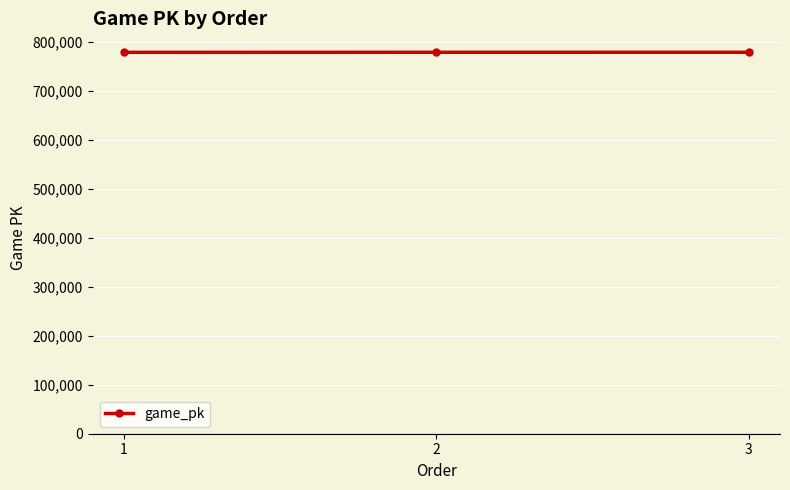

What is the difference between the maximum and second lowest values?

17